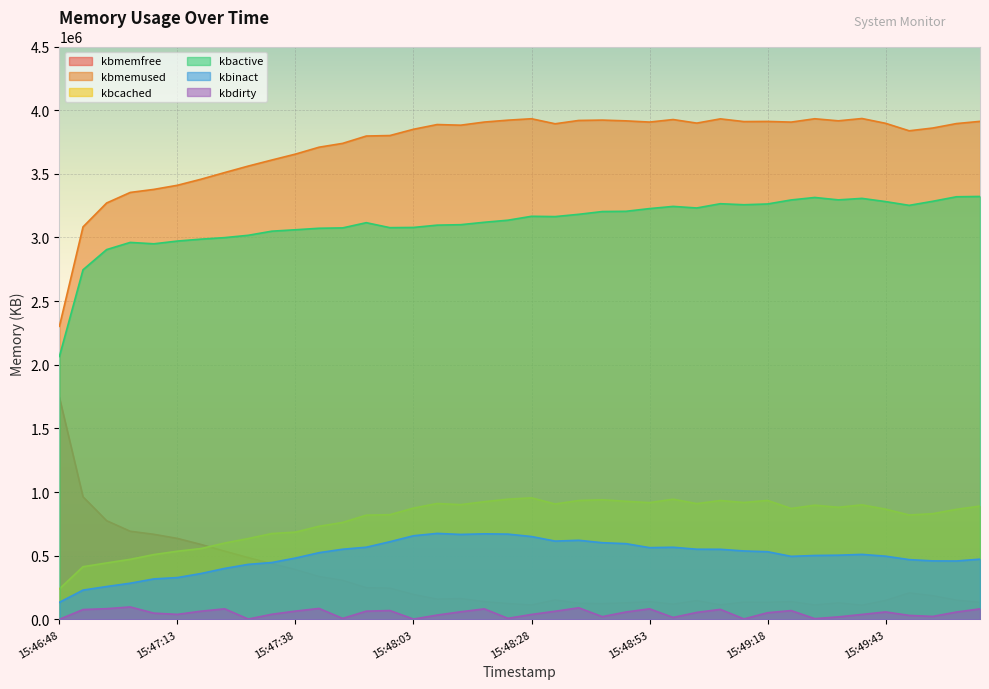

What is the difference between the kbcached values at 15:48:08 and 15:48:18?

14076